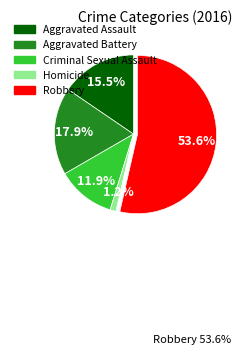

Rank the categories by value from lowest to highest.

Homicide, Criminal Sexual Assault, Aggravated Assault, Aggravated Battery, Robbery